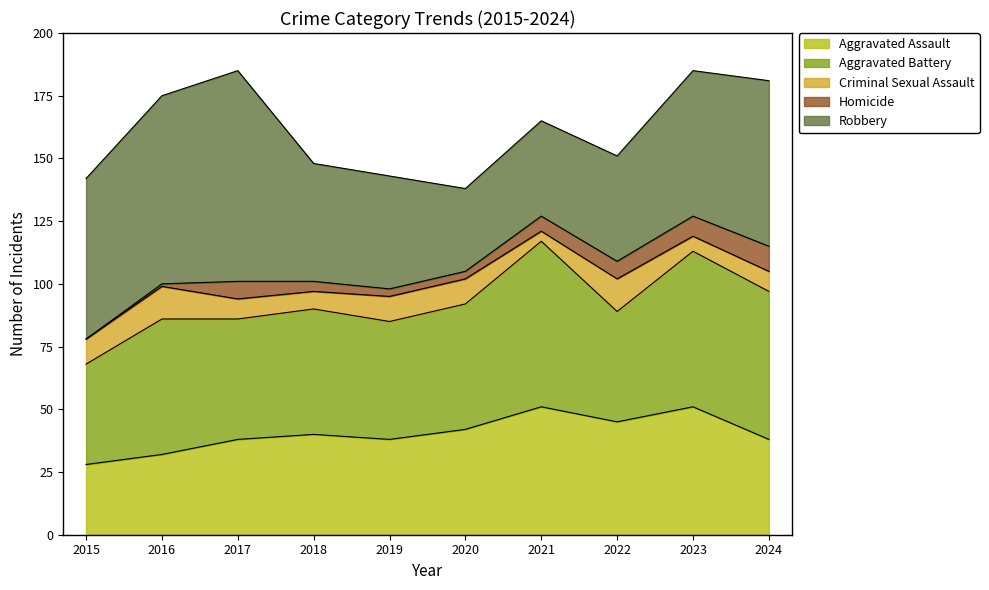

What is the average value of the Aggravated Assault series?

40